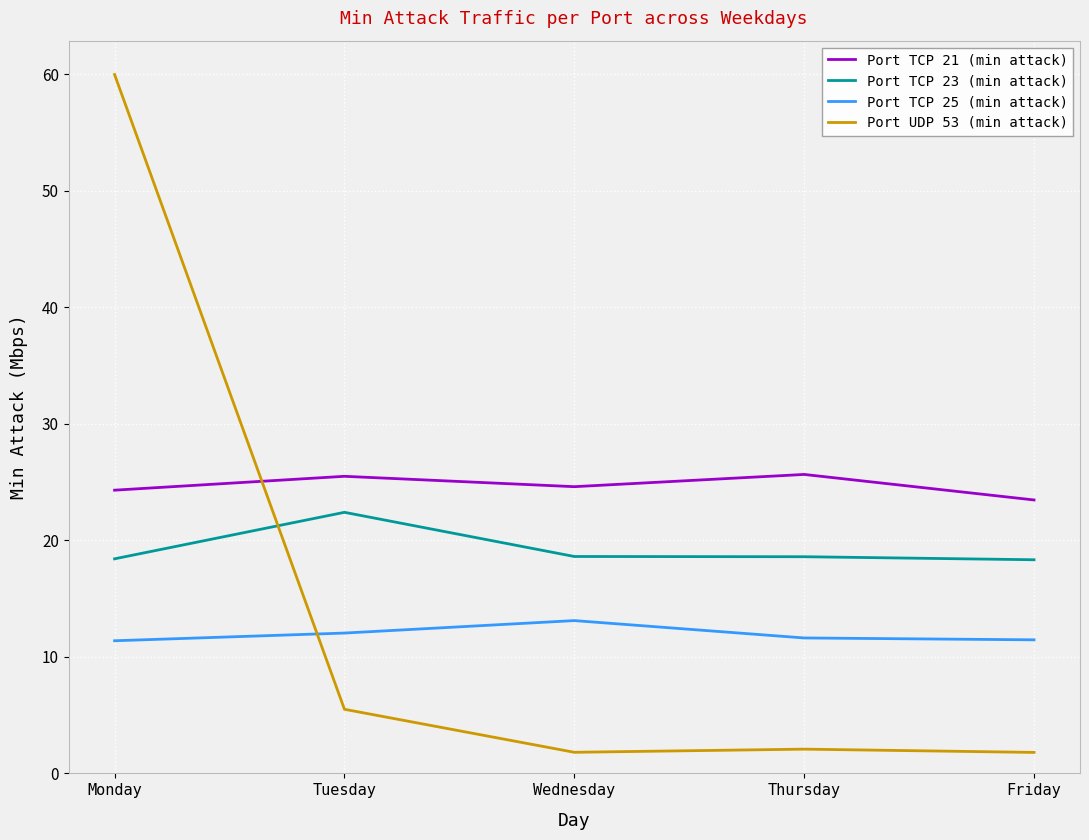

True or false: Port TCP 21 (min attack) has a value of 25.5 at Tuesday.

True